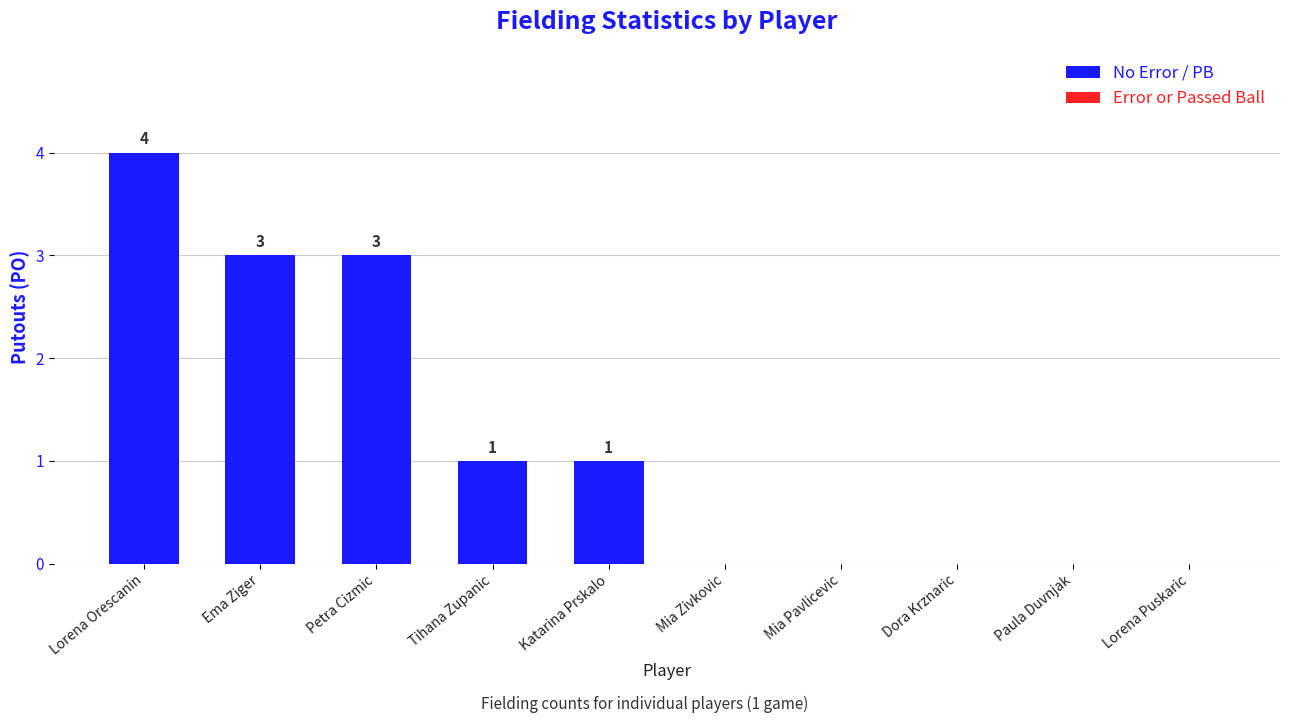

Which has a higher value, Tihana Zupanic or Dora Krznaric?

Tihana Zupanic